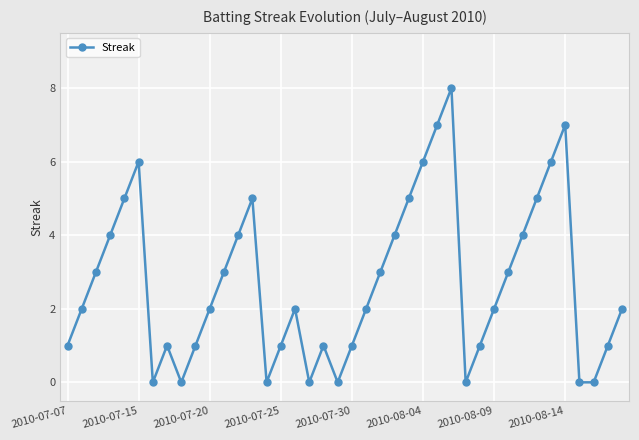

What is the value of the 19th point from the left?

1